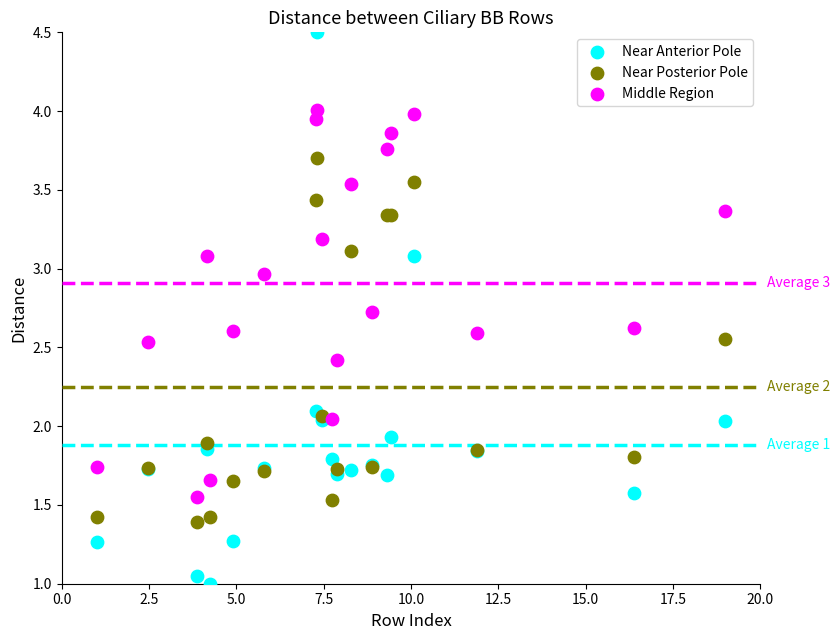

Which series reaches the maximum Y coordinate?

Near Anterior Pole